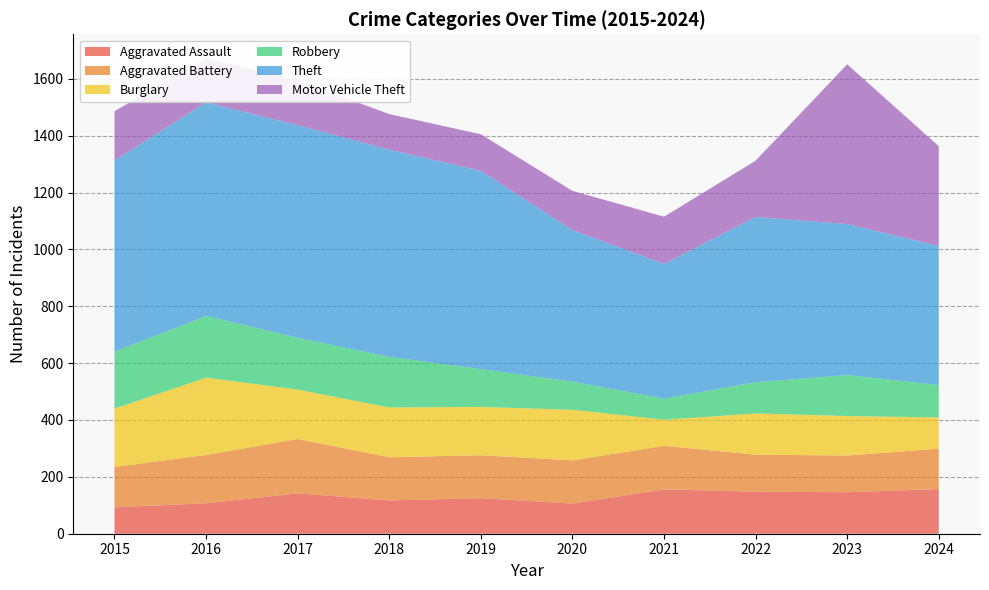

Reading left to right, extract all data points from this chart.

Aggravated Assault: 93	107	142	117	125	106	156	148	146	157
Aggravated Battery: 142	170	191	152	151	152	153	130	129	142
Burglary: 205	272	174	175	170	178	92	145	139	110
Robbery: 200	217	182	178	133	99	74	110	144	114
Theft: 673	751	748	729	697	533	474	581	531	489
Motor Vehicle Theft: 173	156	158	125	129	138	166	198	562	351